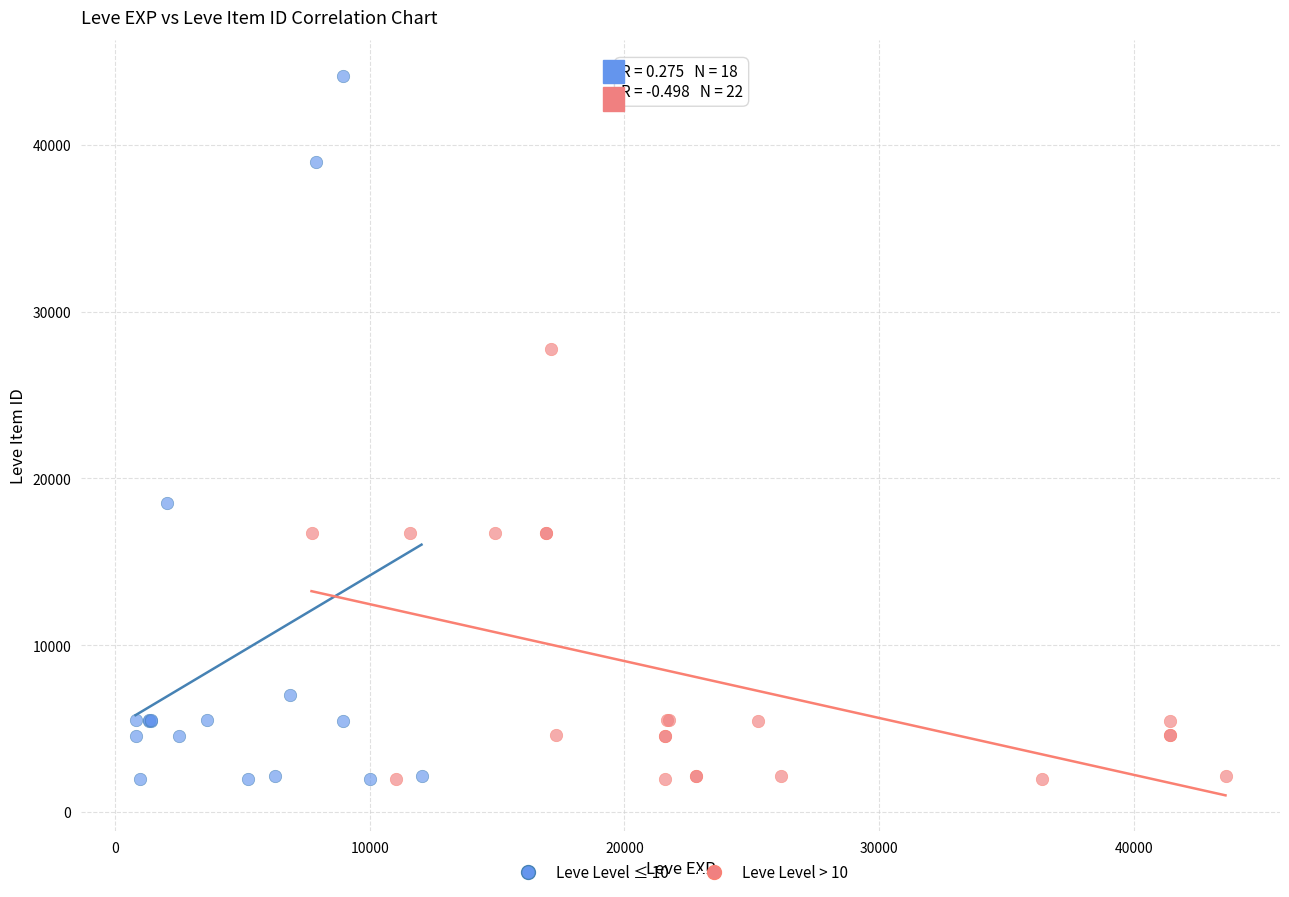

Which series reaches the maximum Y coordinate?

Leve Level ≤ 10